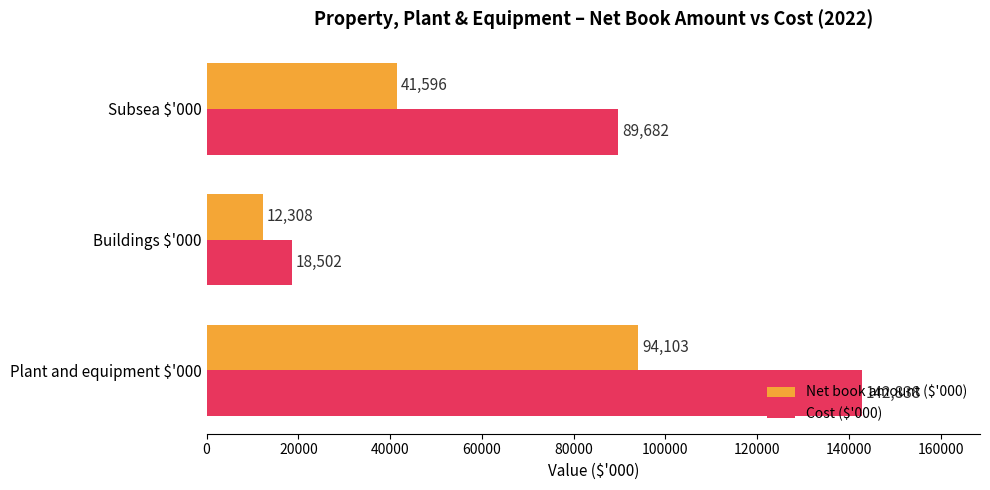

What is the difference between the highest and lowest values at Buildings $'000?

6194